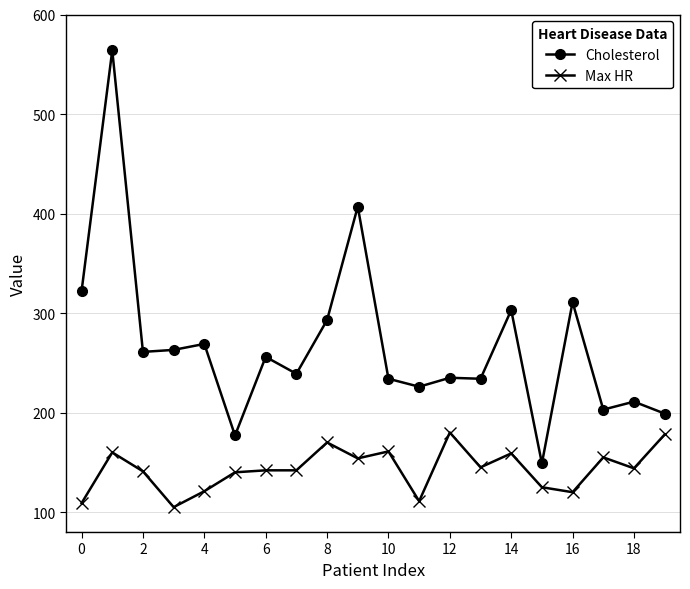

True or false: Cholesterol and Max HR intersect in this chart.

False